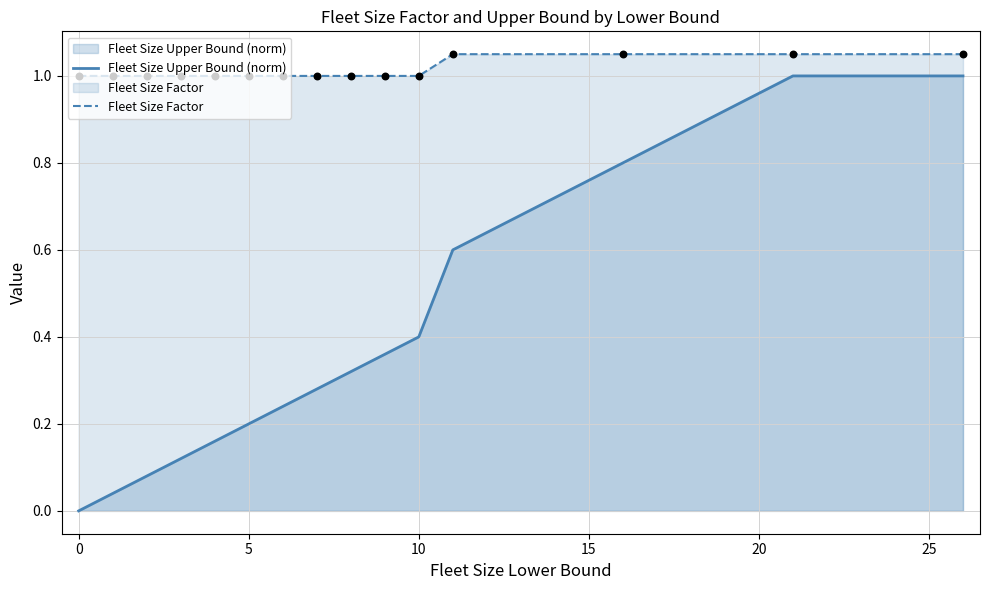

Is the value of Fleet Size Factor at 8 greater than the value of Fleet Size Upper Bound (norm) at 10?

Yes